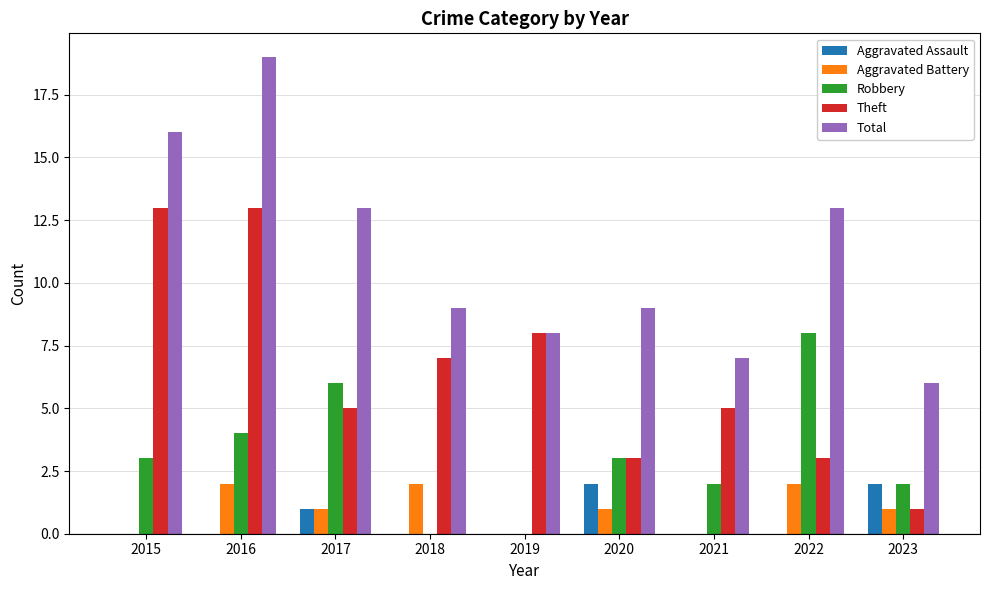

Is the value of Theft at 2020 greater than the value of Aggravated Assault at 2019?

Yes